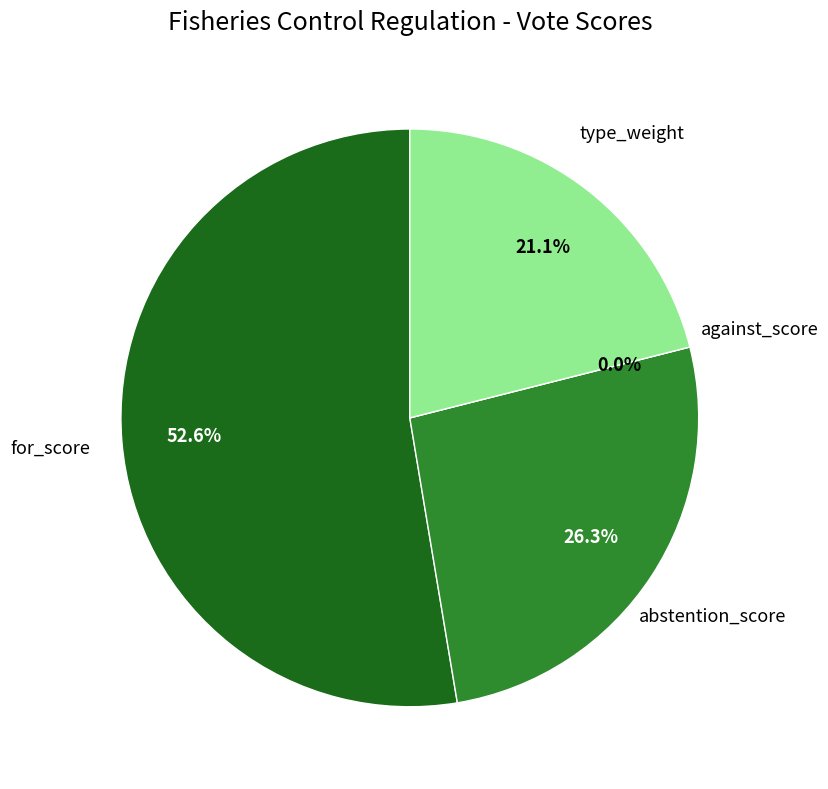

What is the majority slice?

for_score